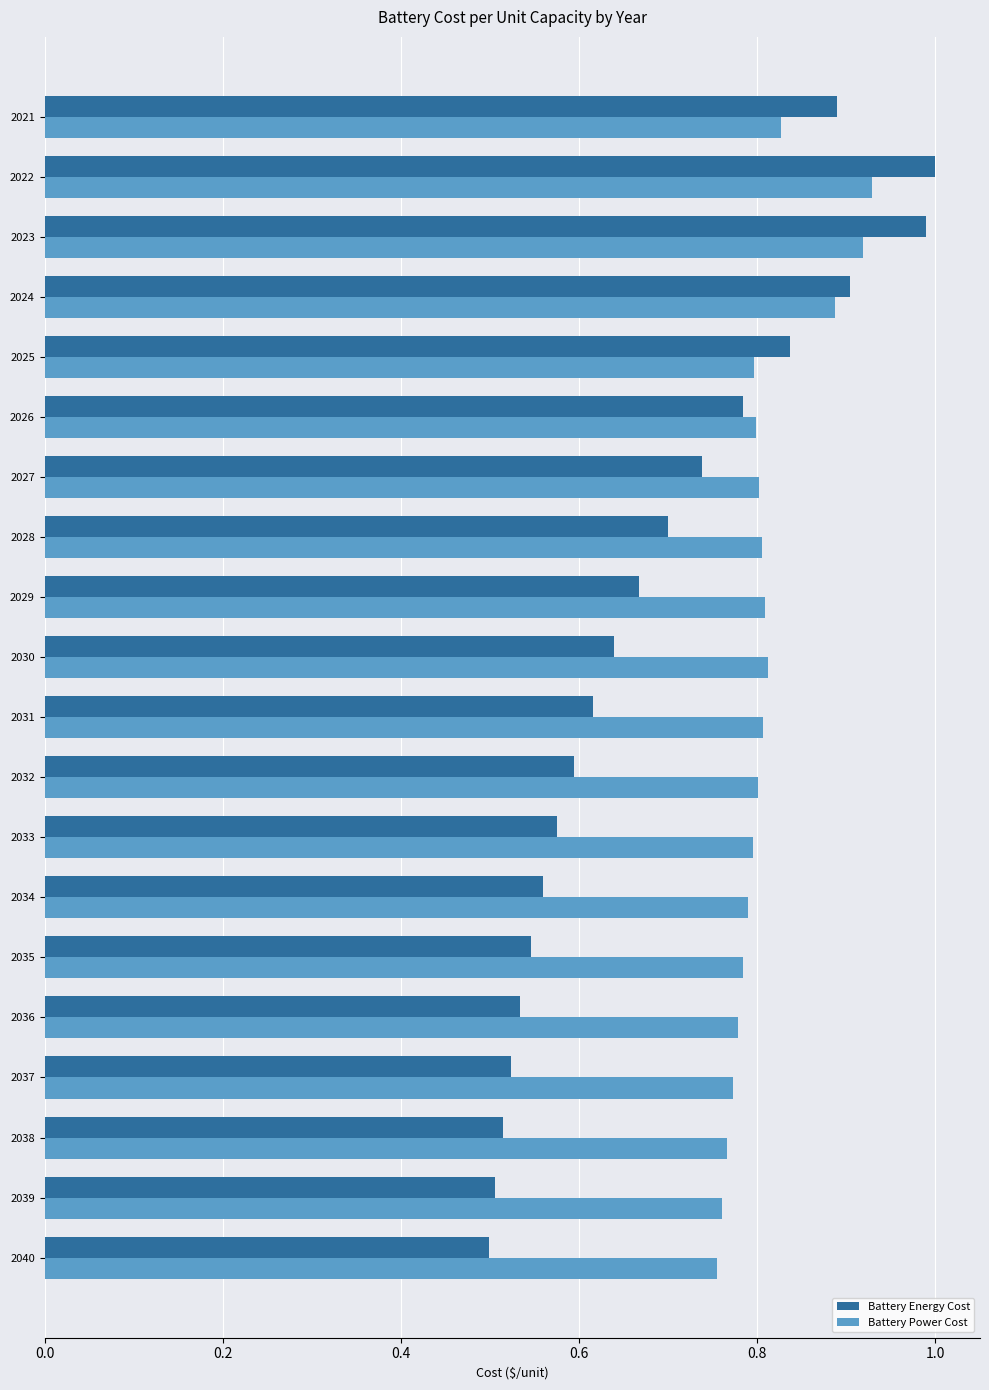

What are all the series names shown in the legend?

Battery Energy Cost, Battery Power Cost